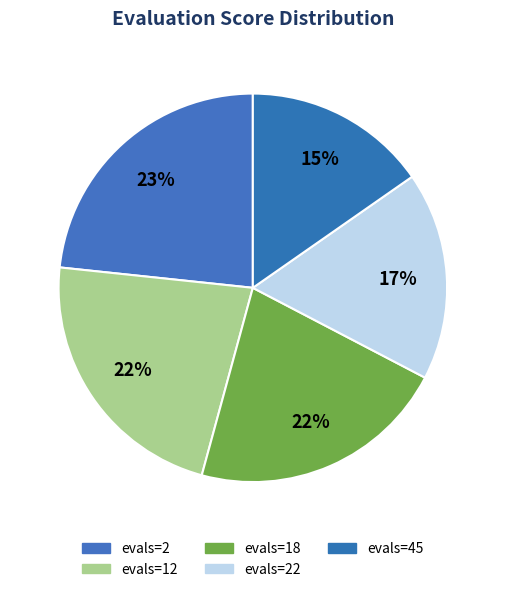

Is it true that evals=12 is 22% of the pie?

True